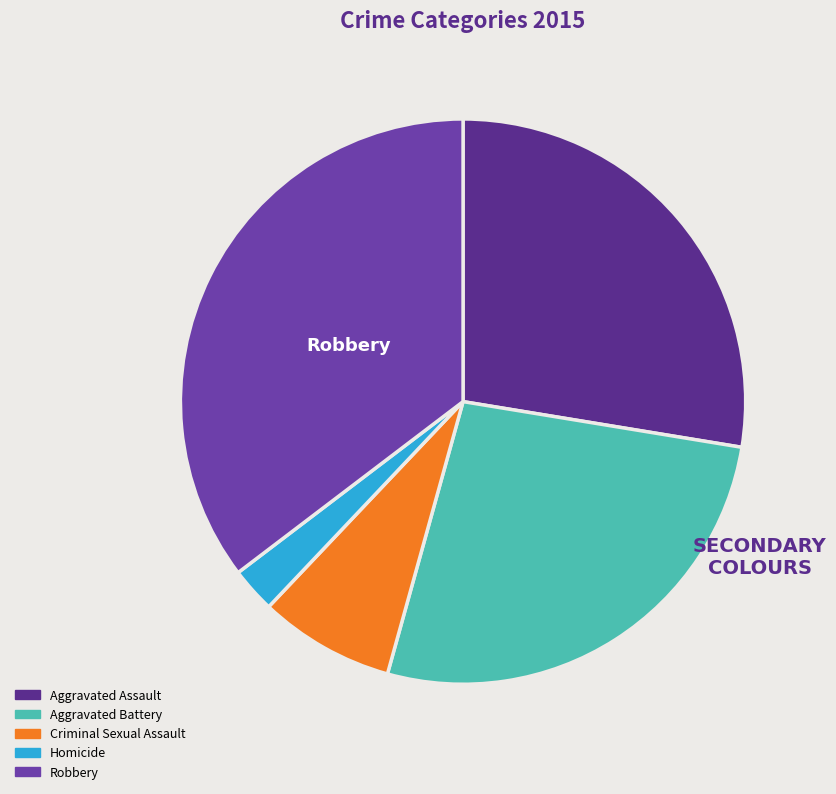

To the nearest percent, what is the difference between the largest and smallest slice percentages?

33%